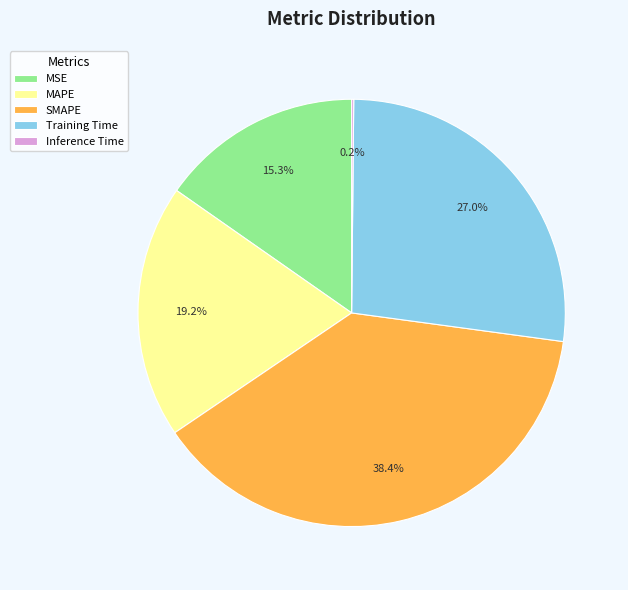

Is MAPE the majority of the pie?

No